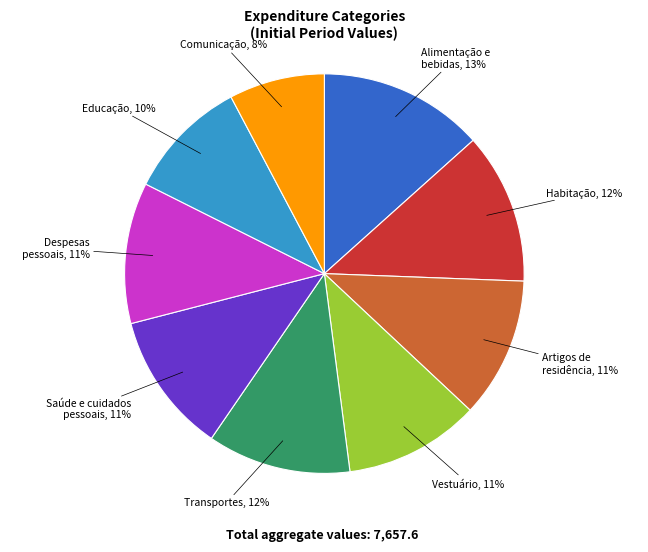

What is the largest slice in the pie chart?

Alimentação e bebidas